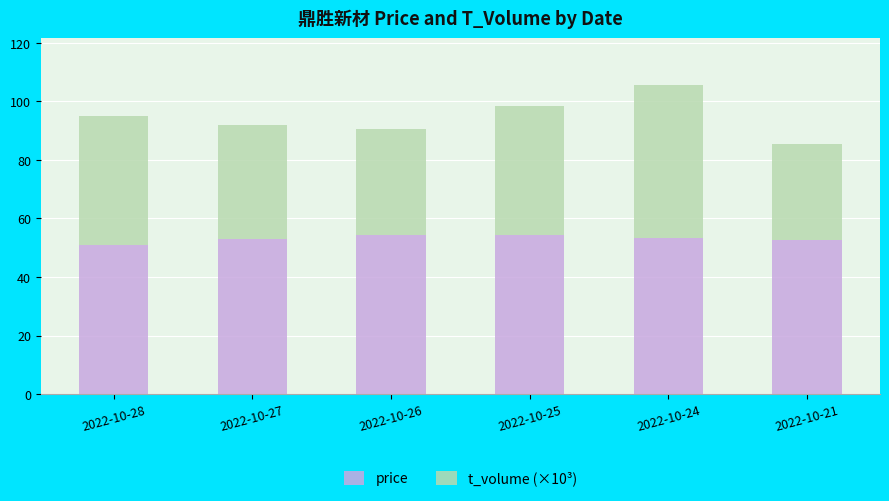

At which category is the sum across all series the highest?

2022-10-24